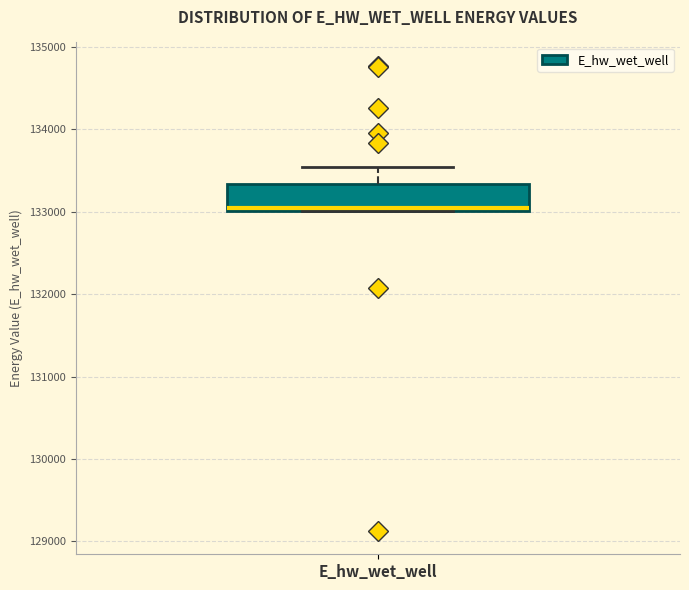

Read this box plot against the y-axis: the position of the median line, the range covered by the box, and the ends of both whiskers. The values are not printed on the chart, so give them approximately, as read against the axis.

median 133000, box 133000 to 133300, whiskers 133000 to 133500